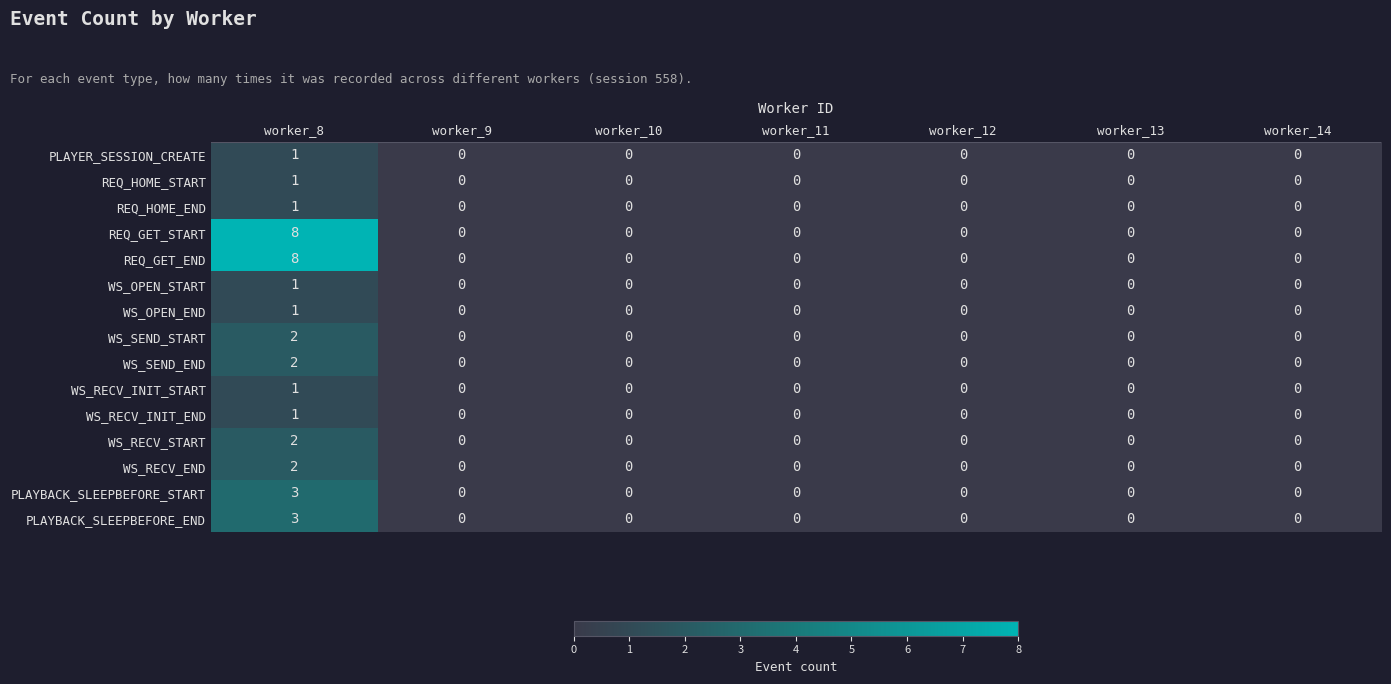

At which category is the sum across all series the highest?

worker_8